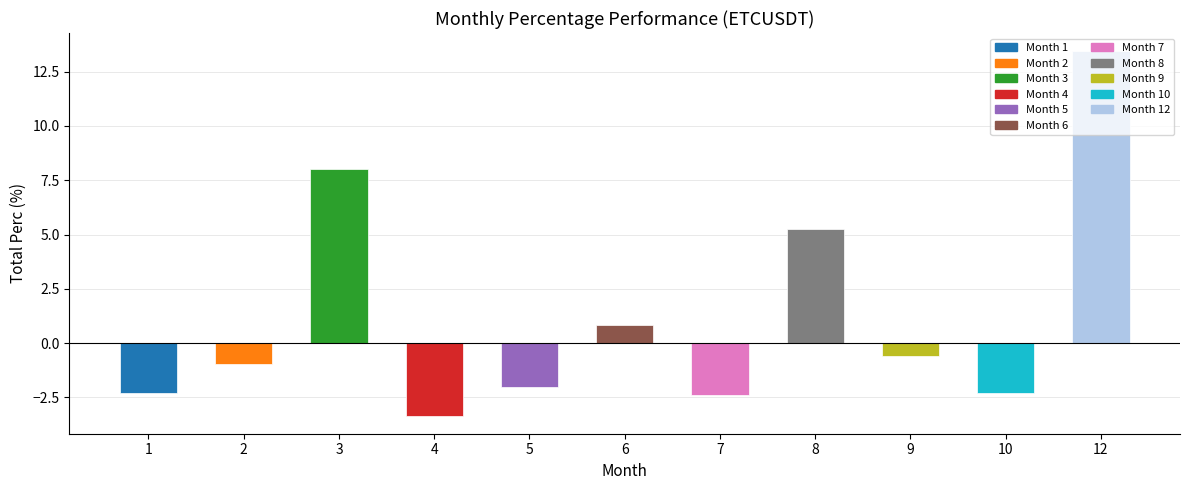

What is the change in value from 9 to 12?

+14.0